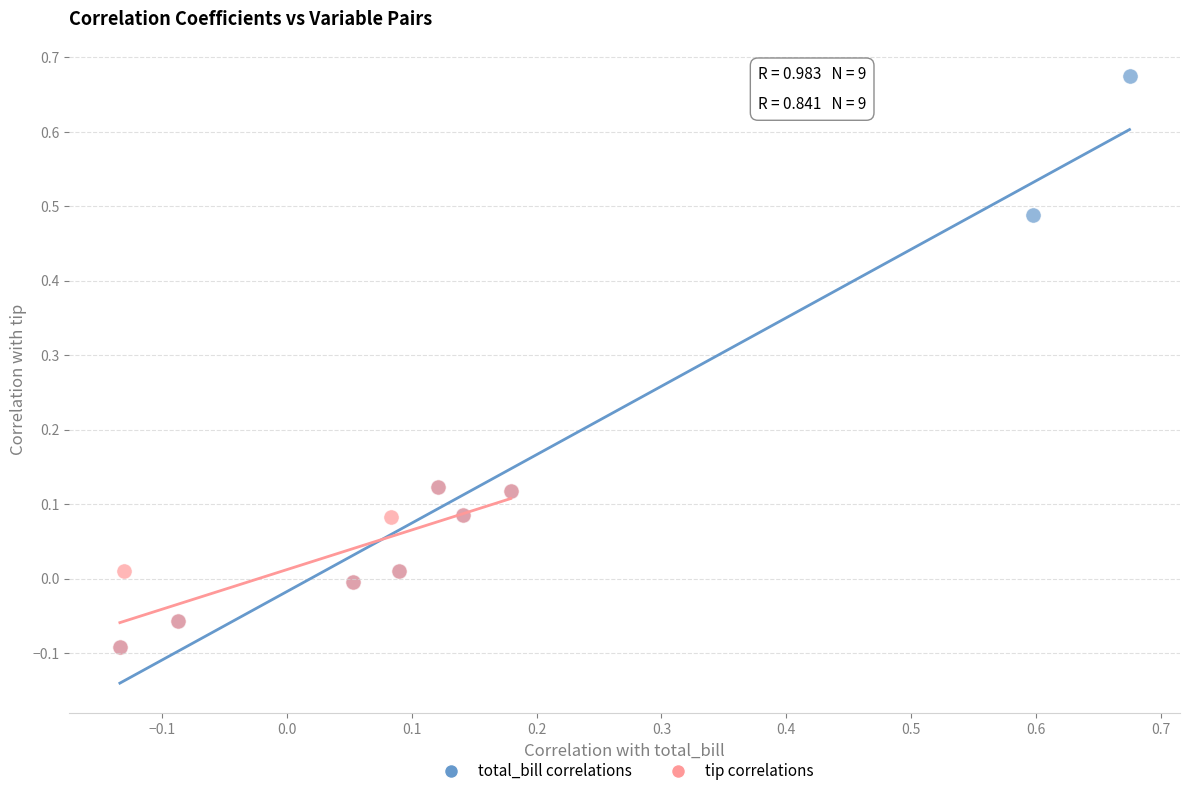

Which series has the widest spread of Y values?

total_bill correlations